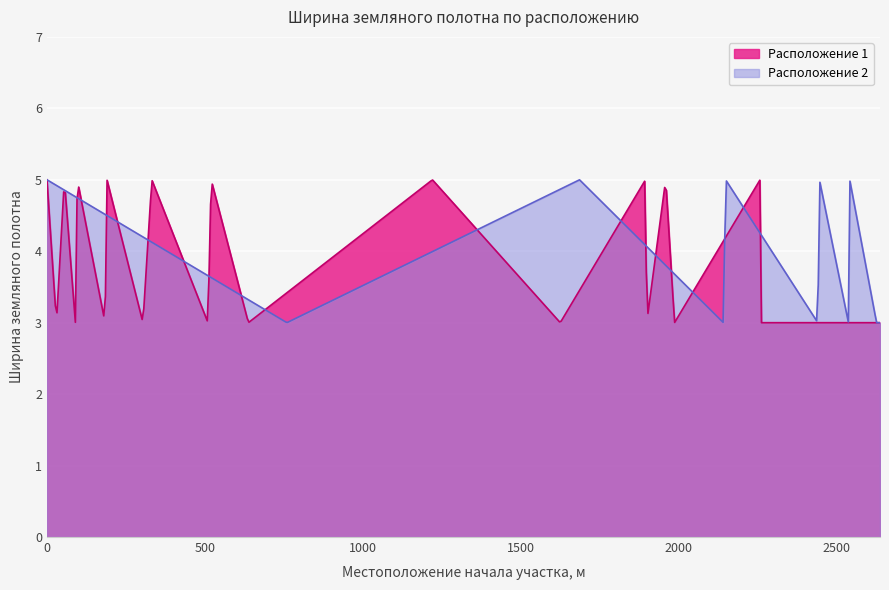

Rank the series by their maximum value, from lowest to highest.

Ширина земляного полотна (Расп. 1), Ширина земляного полотна (Расп. 2)